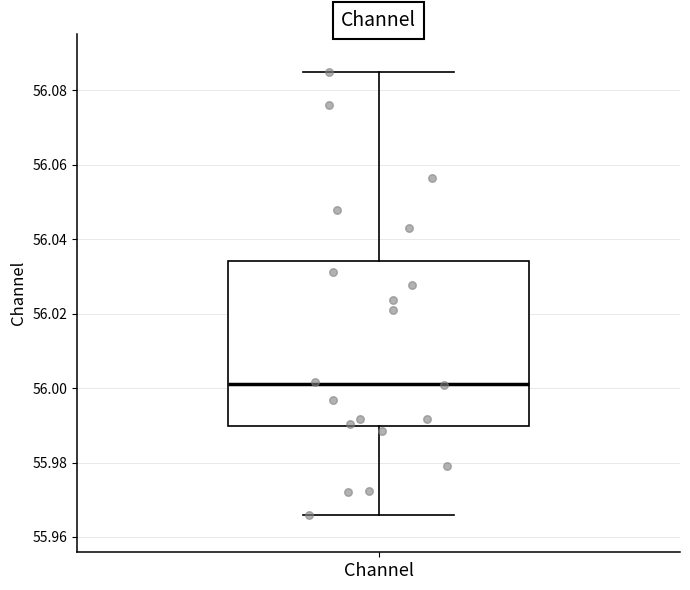

Where does the median line of the box for Channel sit on the y-axis? The values are not printed on the chart, so give them approximately, as read against the axis.

56.002